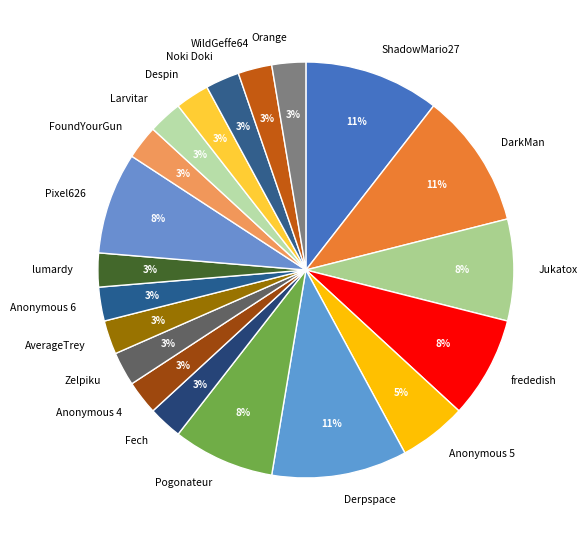

Does WildGeffe64 account for over 50% of the chart?

No